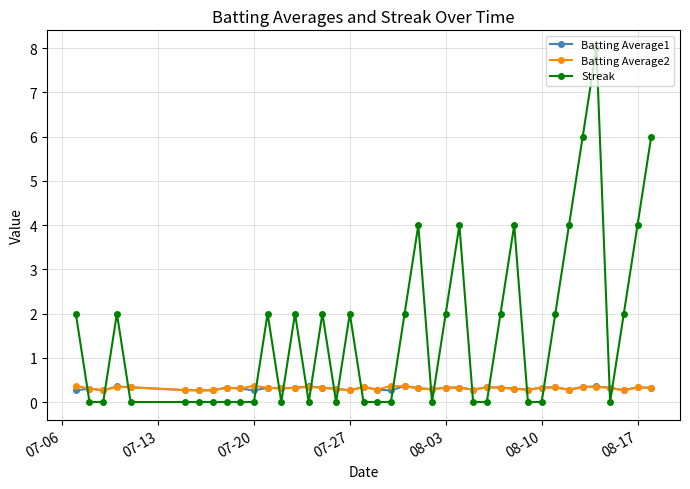

True or false: Streak and Batting Average1 intersect in this chart.

True